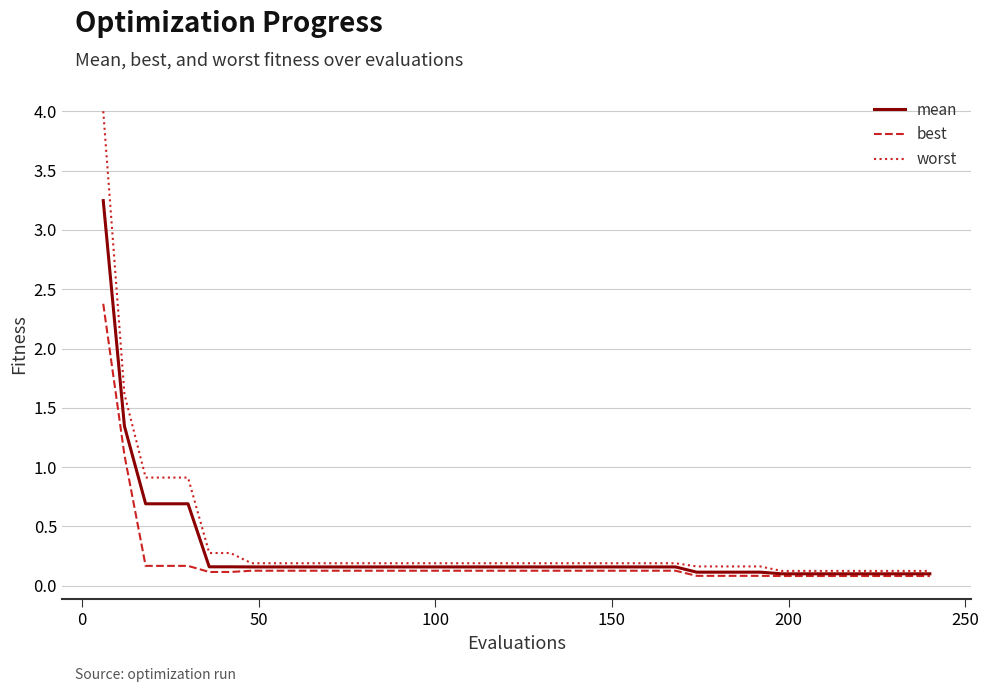

What is the highest value of the worst series?

4.0